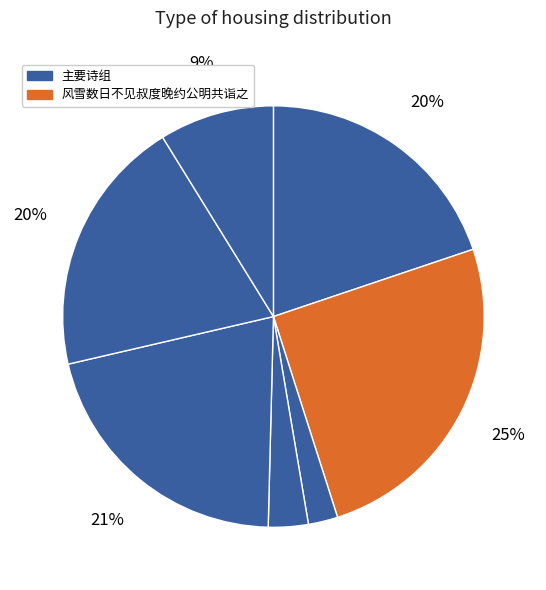

To the nearest percent, what is the average slice percentage?

14%